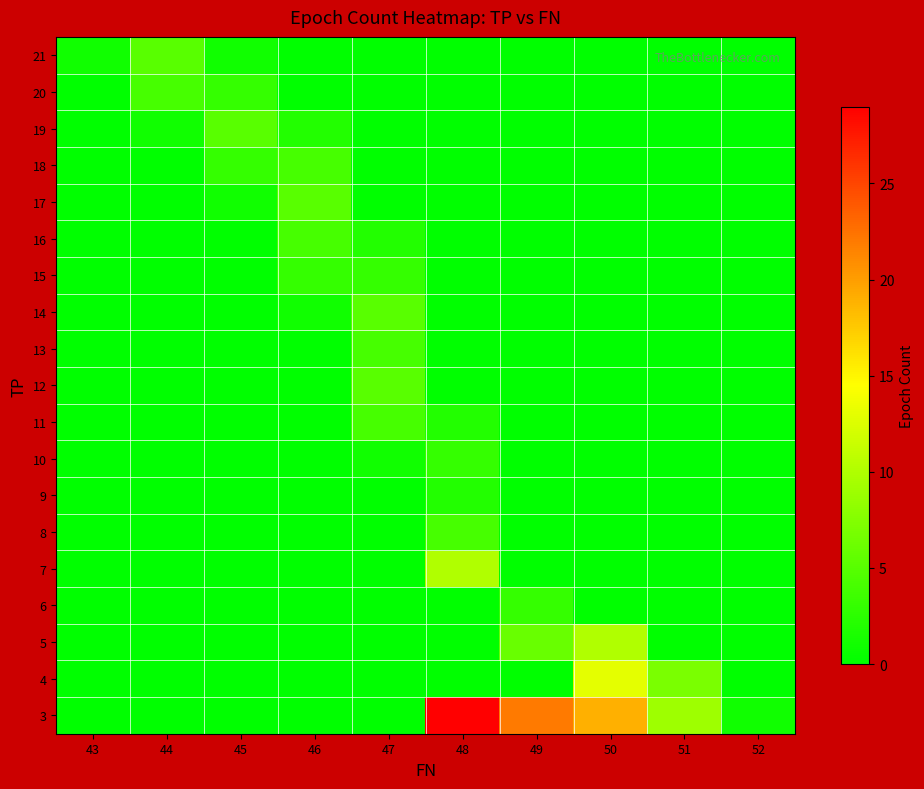

What is the total value across all series at 47?

24